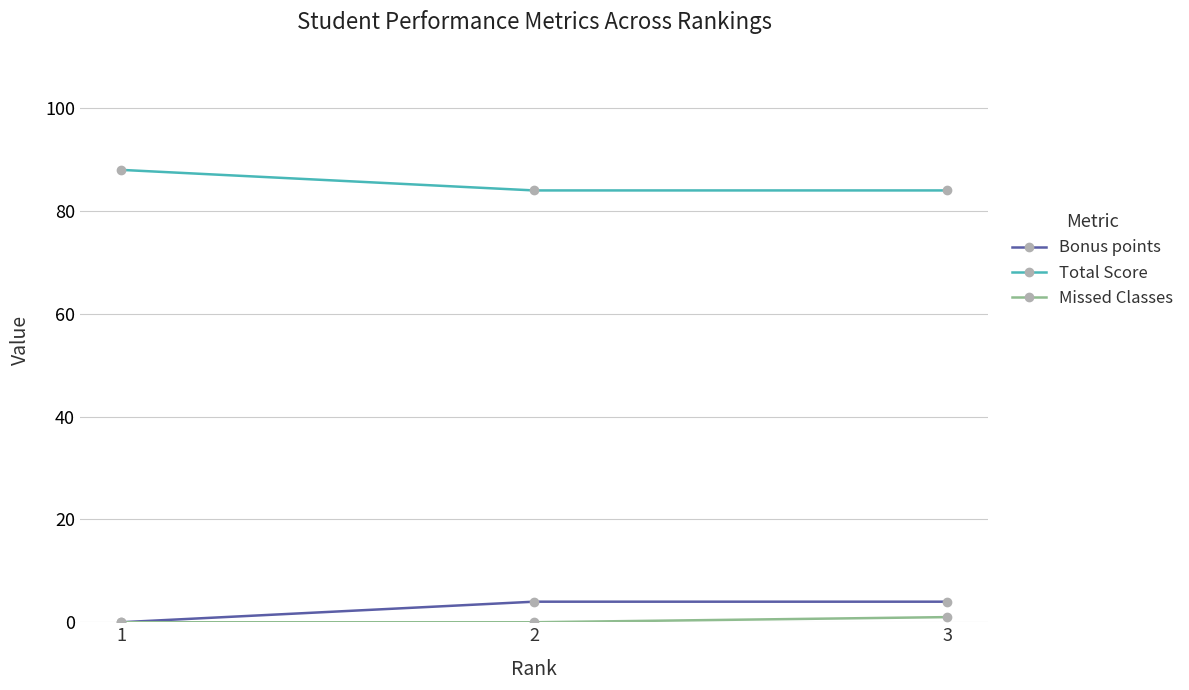

What is the maximum value for Total Score?

88